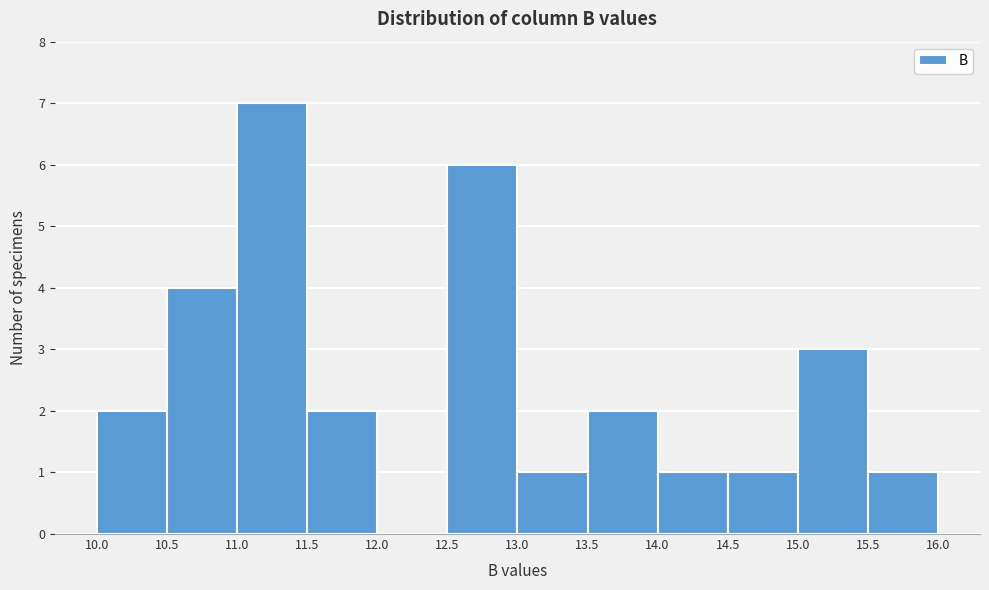

Which range on the x-axis has the tallest bar?

11.0 to 11.5